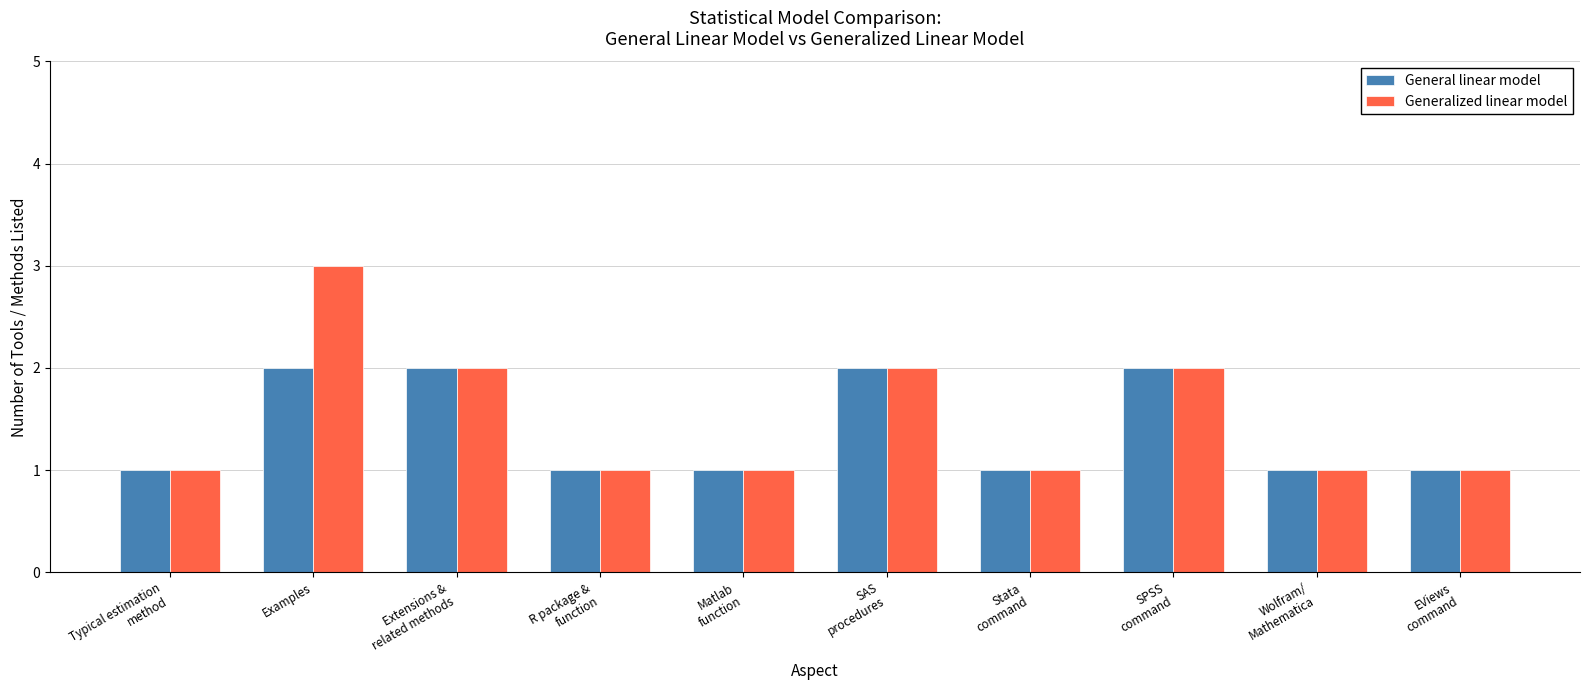

What is the sum of all General linear model values?

14